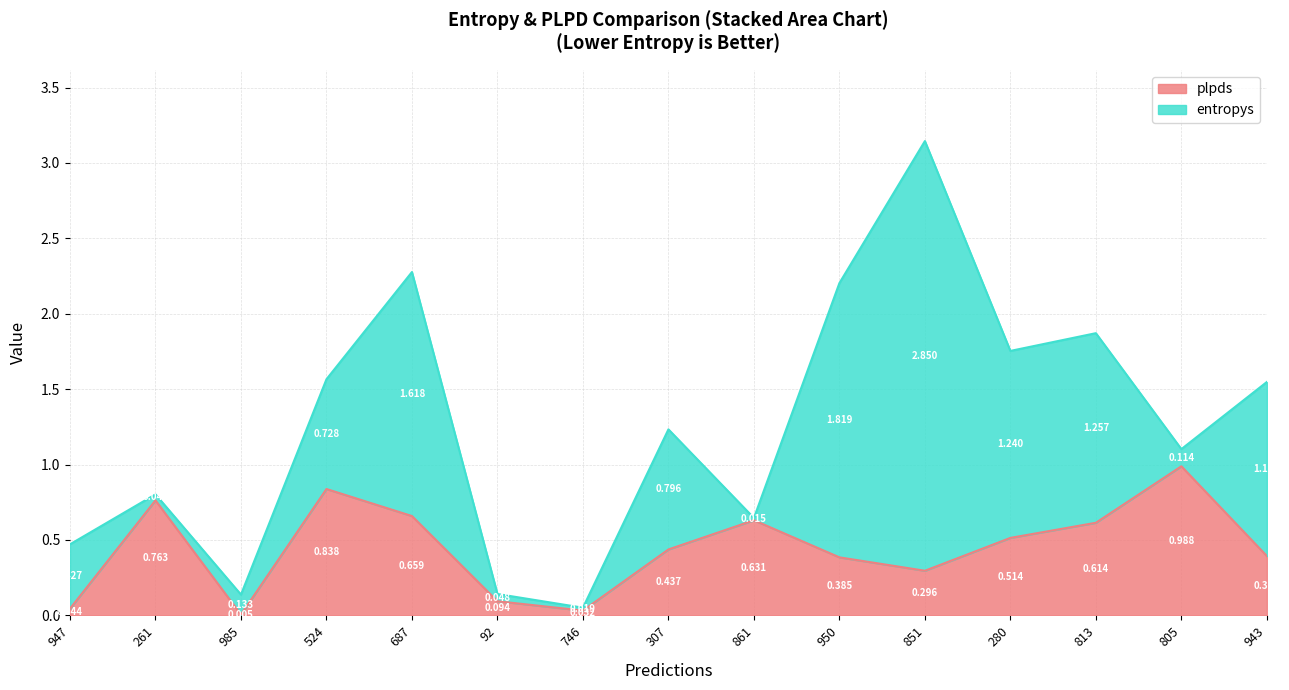

How many data points does each series have?

15